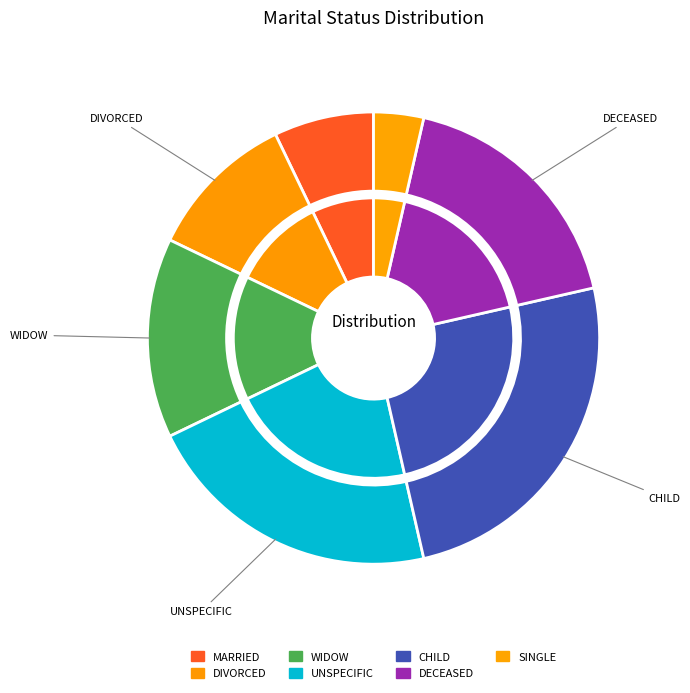

What is the change in value from UNSPECIFIC to DECEASED?

-1